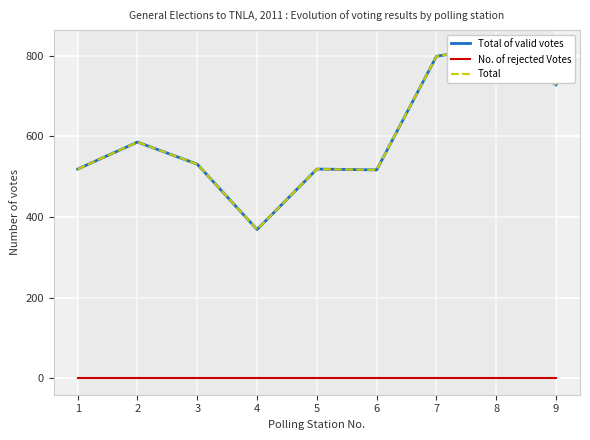

What is the value of the Total point at the 8th from the left?

823